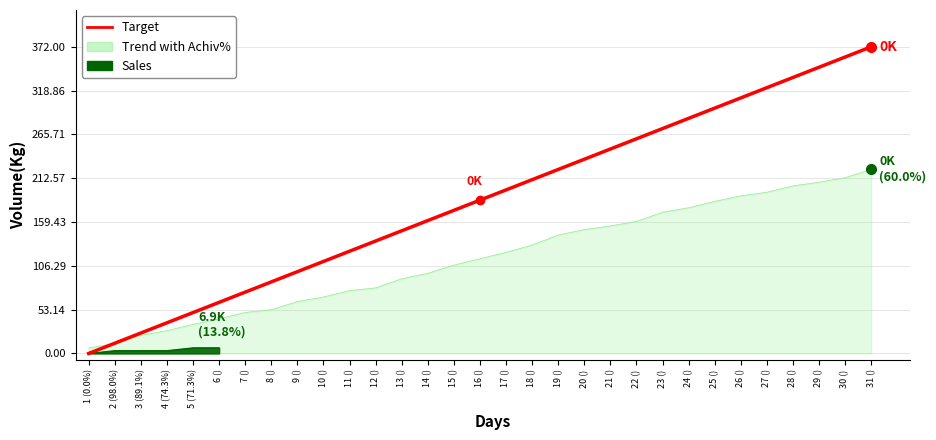

True or false: the data has more than 0 interior local peaks.

False